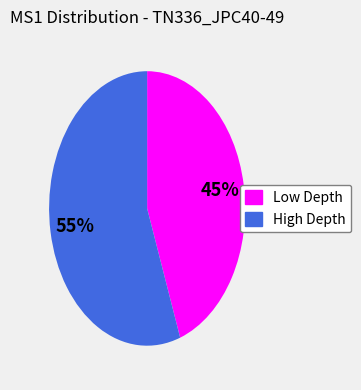

To the nearest percent, what is the average slice percentage?

50%